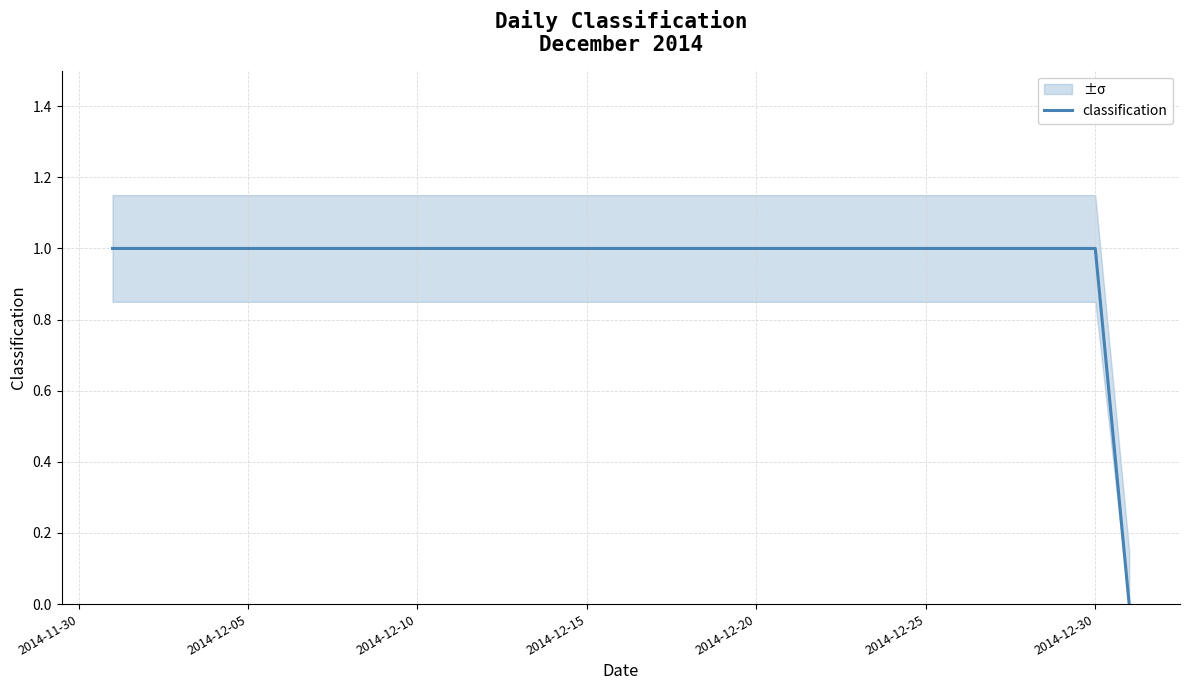

Is it true that classification equals 1 at 2014-12-15?

True